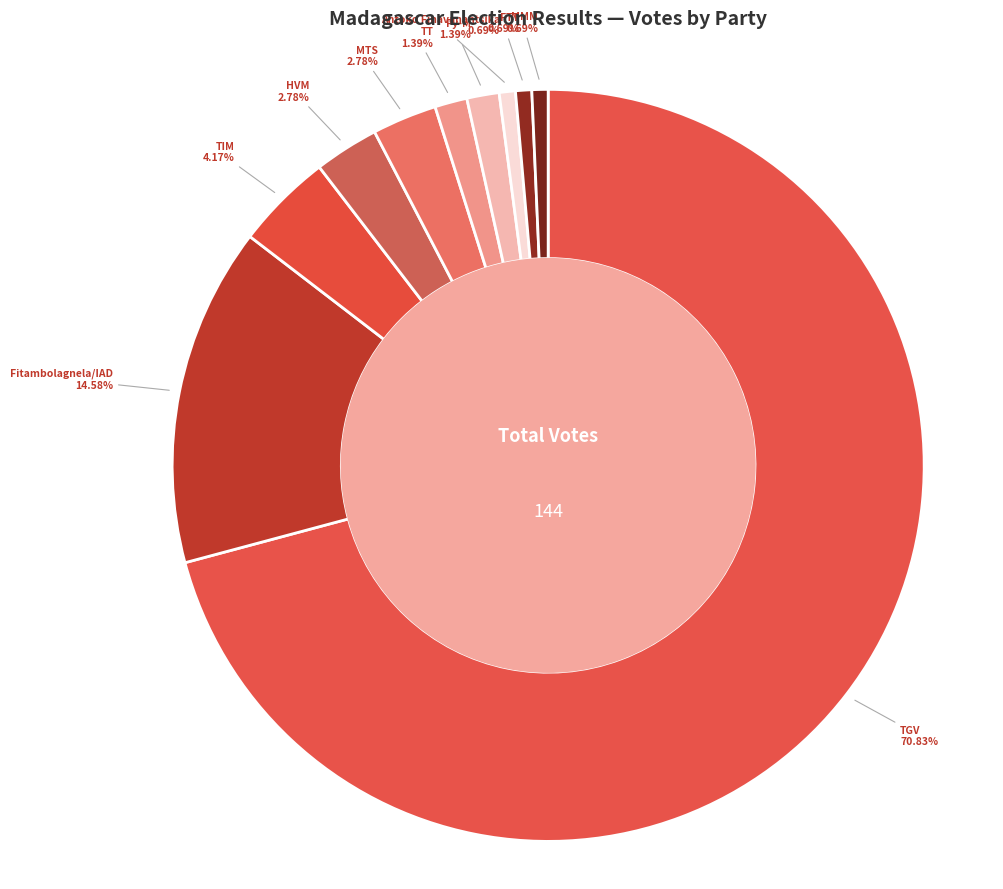

Does any single category account for the majority?

Yes